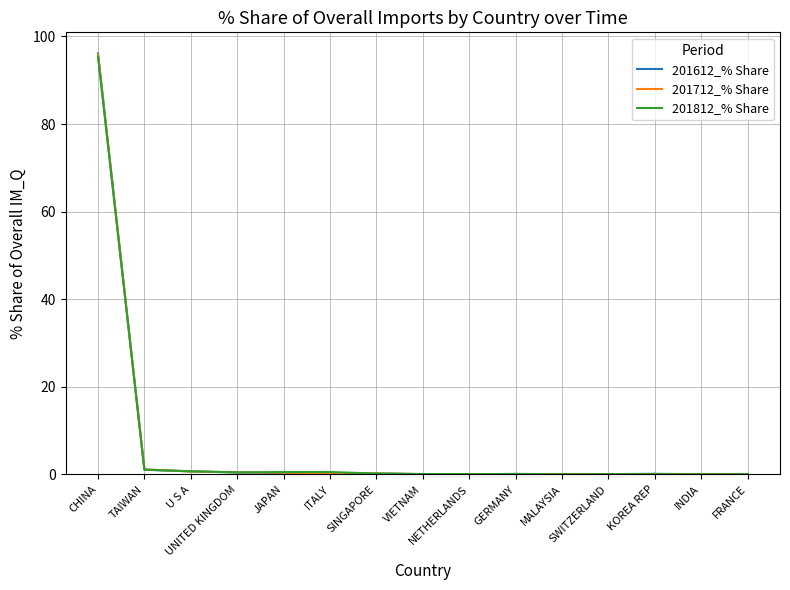

List the series in order of their overall mean, highest first.

201712_% Share, 201612_% Share, 201812_% Share